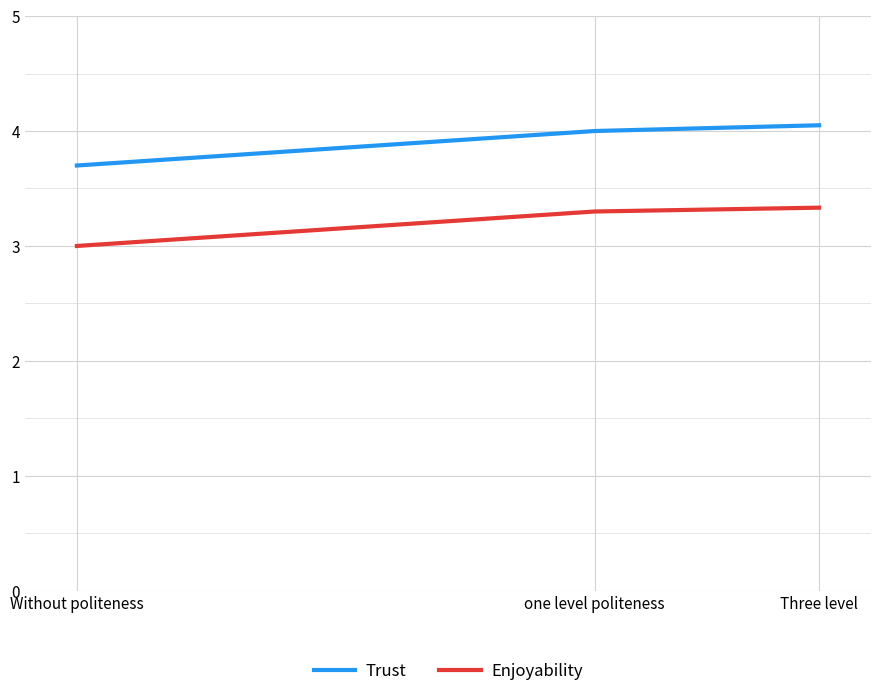

Count the Trust values in the range 3 to 4.

2